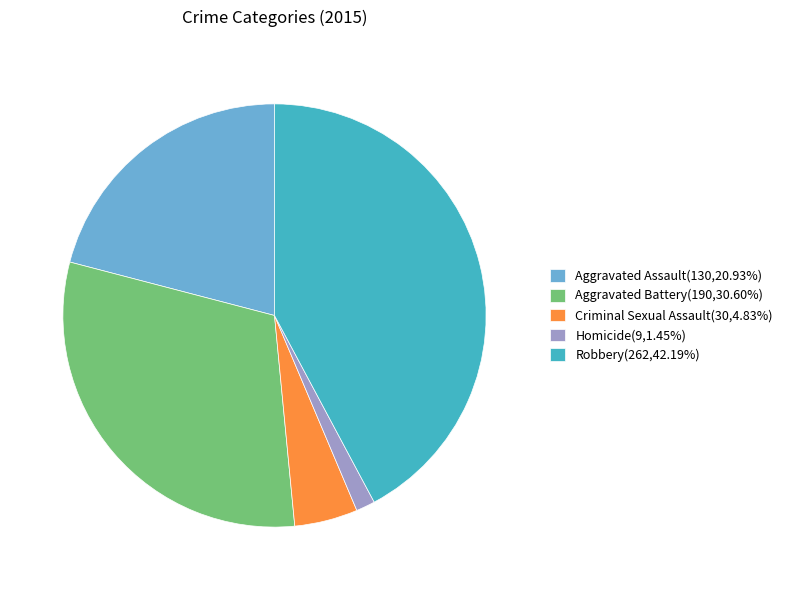

Count the number of slices in the pie.

5